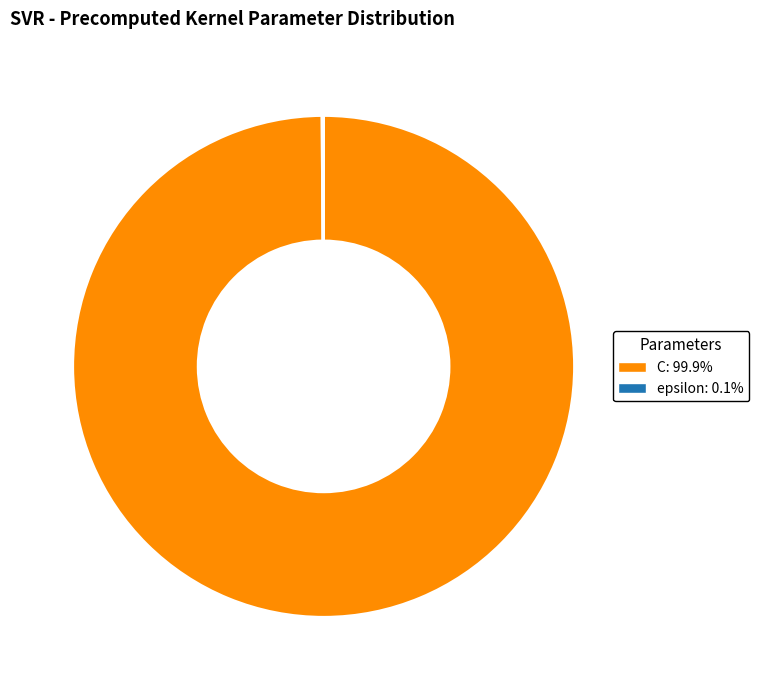

What is the largest slice in the pie chart?

C